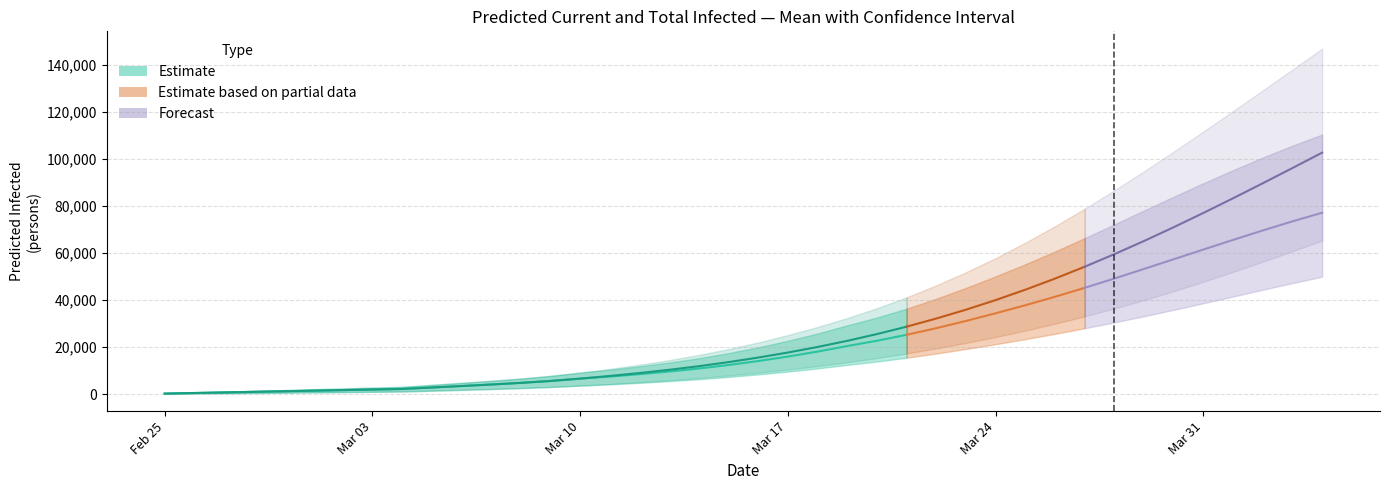

True or false: predicted_total_infected_upper and predicted_current_infected_mean cross at least once.

False